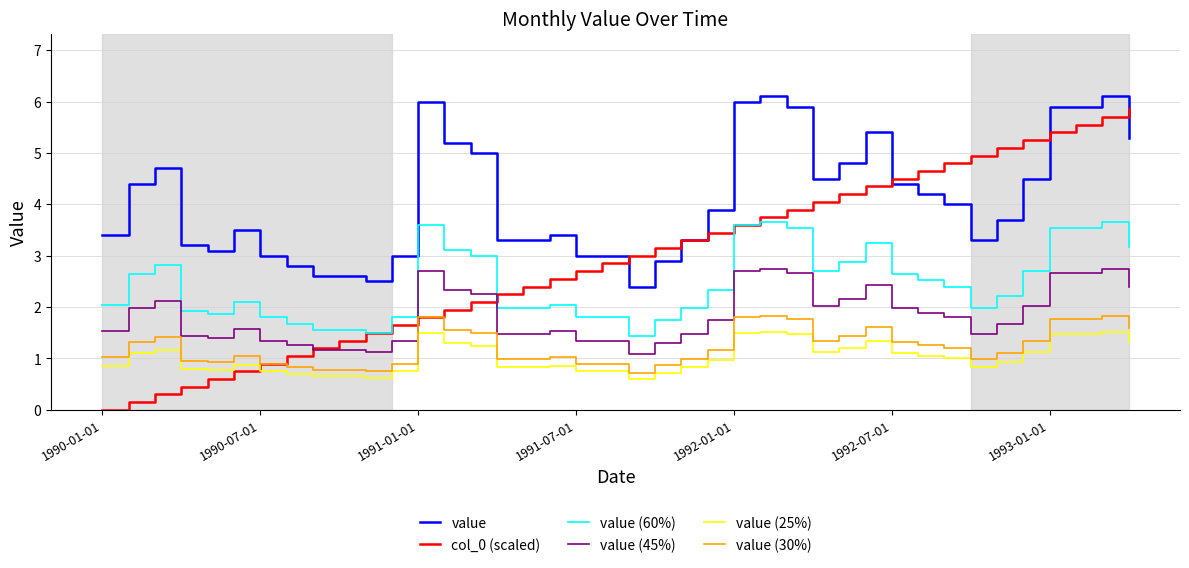

What is the highest value of the value (25%) series?

1.5